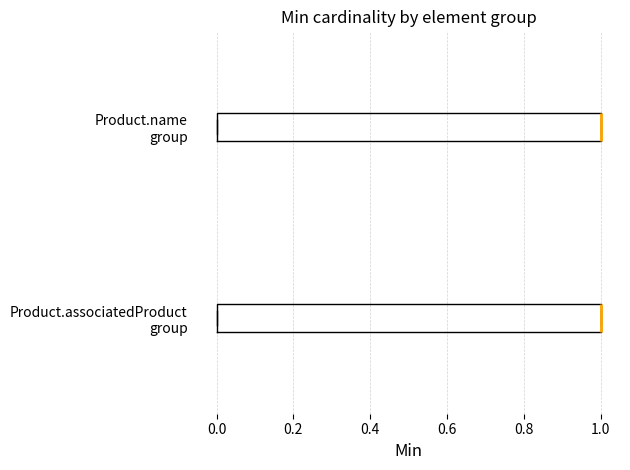

Reading bottom to top, read every box against the x-axis: the position of its median line, the range the box covers, and the ends of its whiskers. The values are not printed on the chart, so give them approximately, as read against the axis.

Product.associatedProduct group: median 1 (drawn on the box's right edge), box 0 to 1, whiskers 0 to 1
Product.name group: median 1 (drawn on the box's right edge), box 0 to 1, whiskers 0 to 1